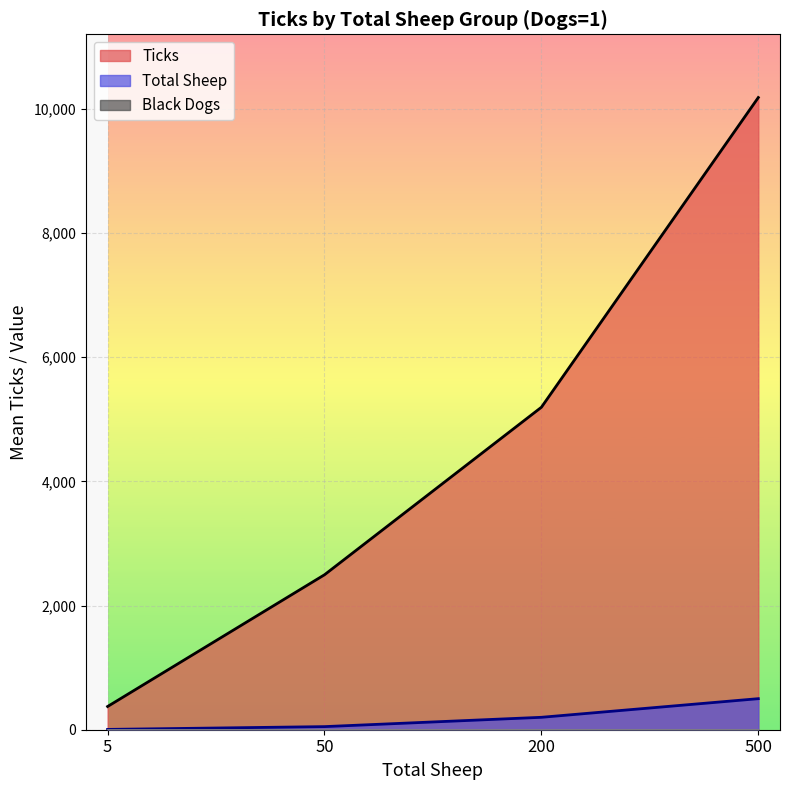

What is the maximum value shown in the chart?

10180.3